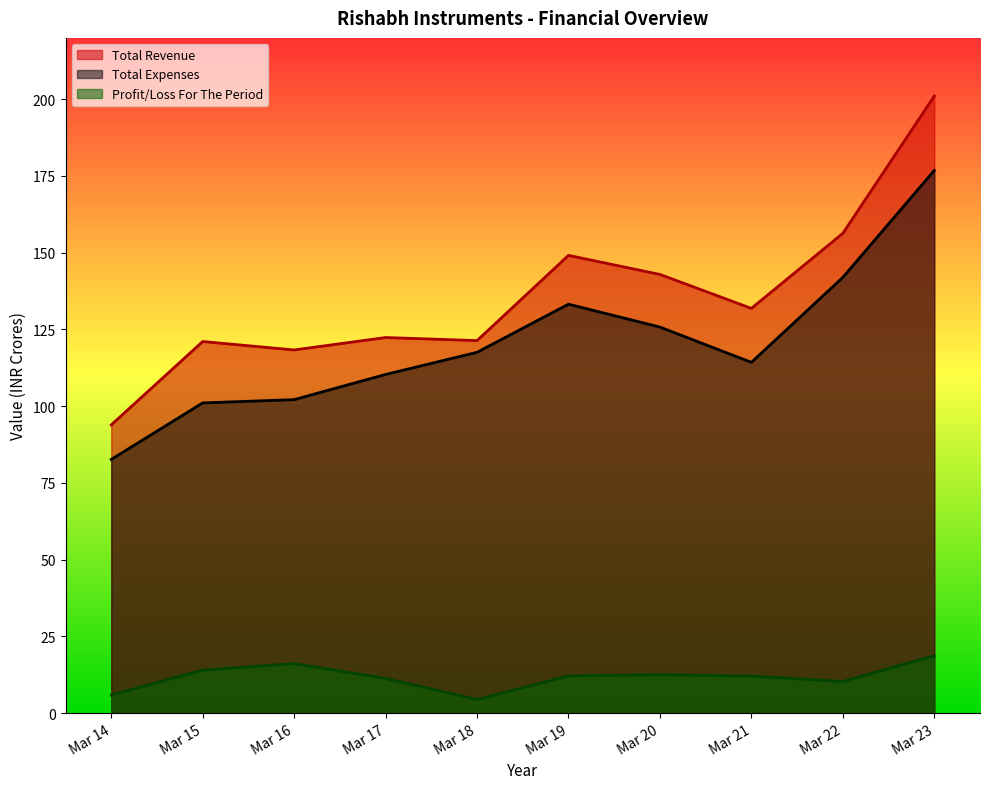

Count the number of categories in the chart.

10